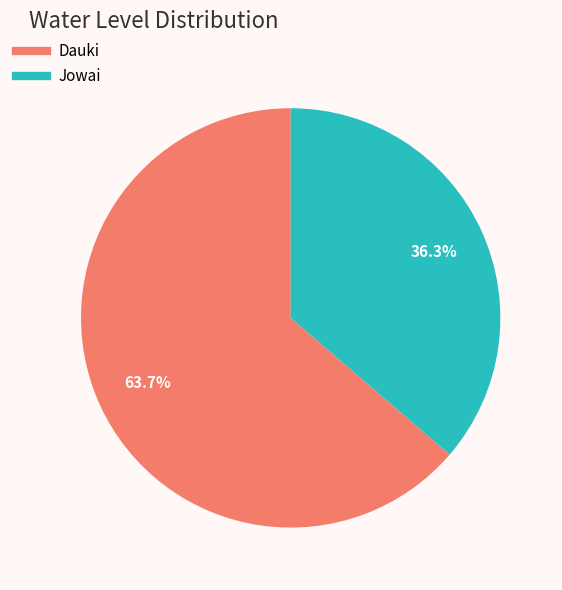

Count the number of slices in the pie.

2